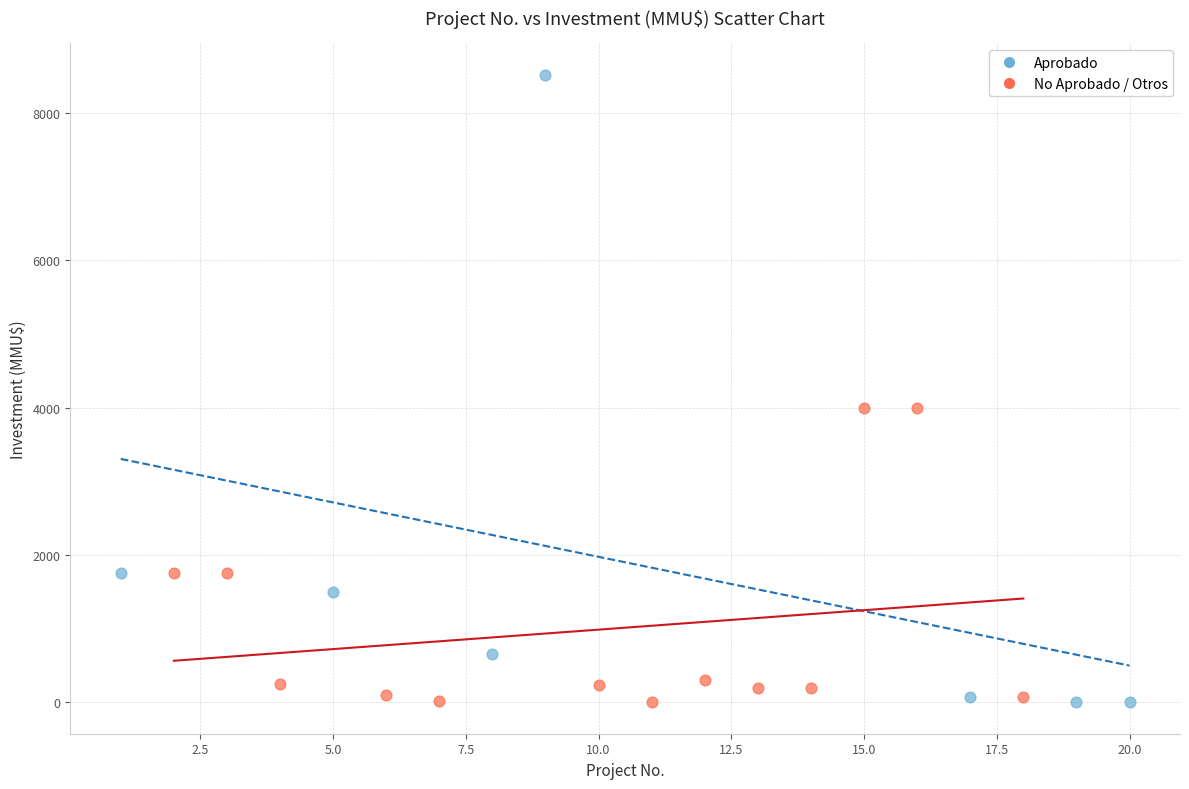

Which series has the widest spread of Y values?

Aprobado